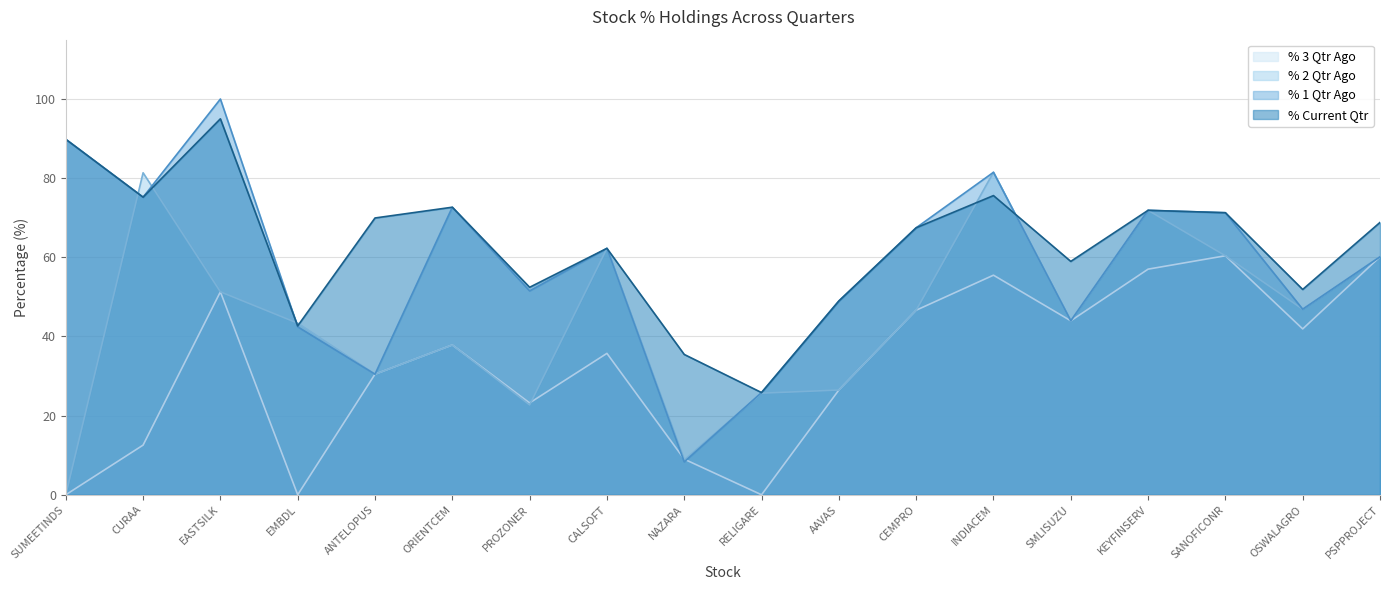

At which category is the sum across all series the highest?

EASTSILK